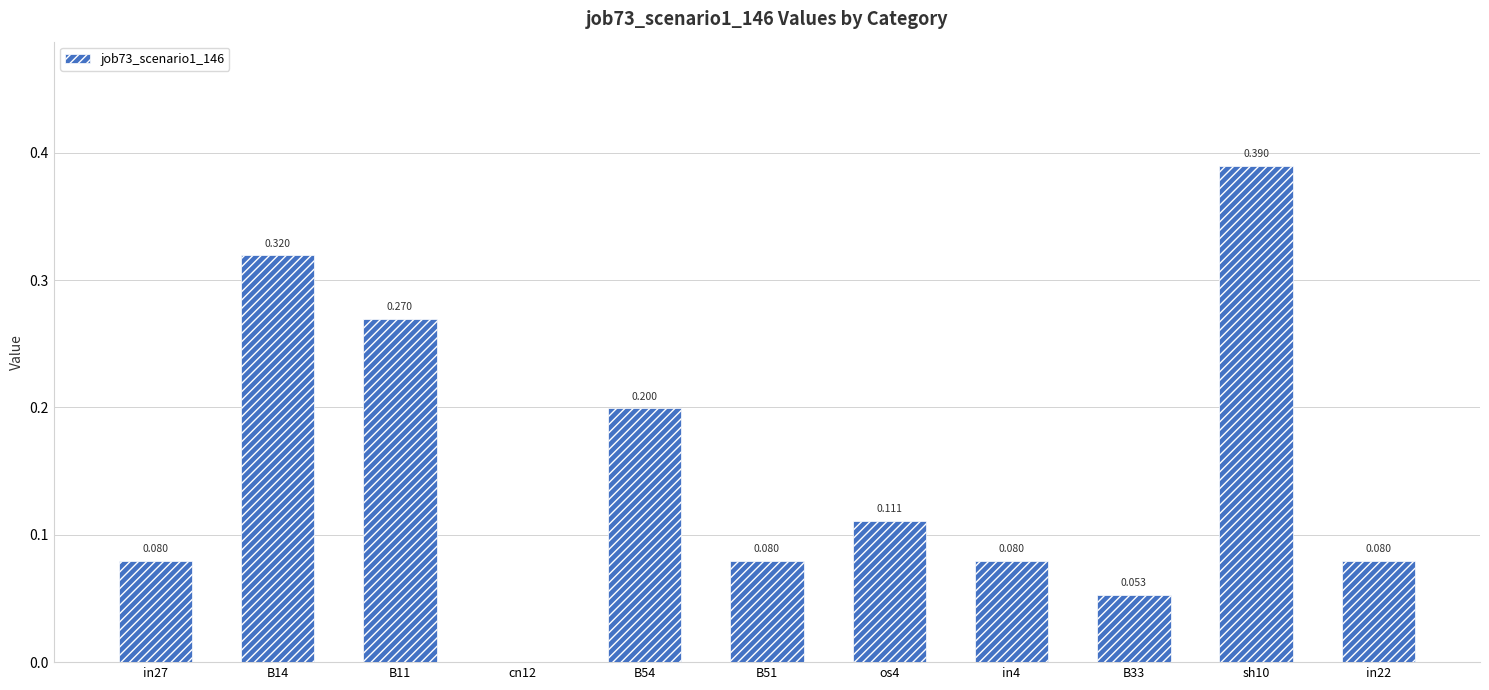

Reading left to right, extract all data points from this chart.

0.1	0.3	0.3	0.0	0.2	0.1	0.1	0.1	0.1	0.4	0.1